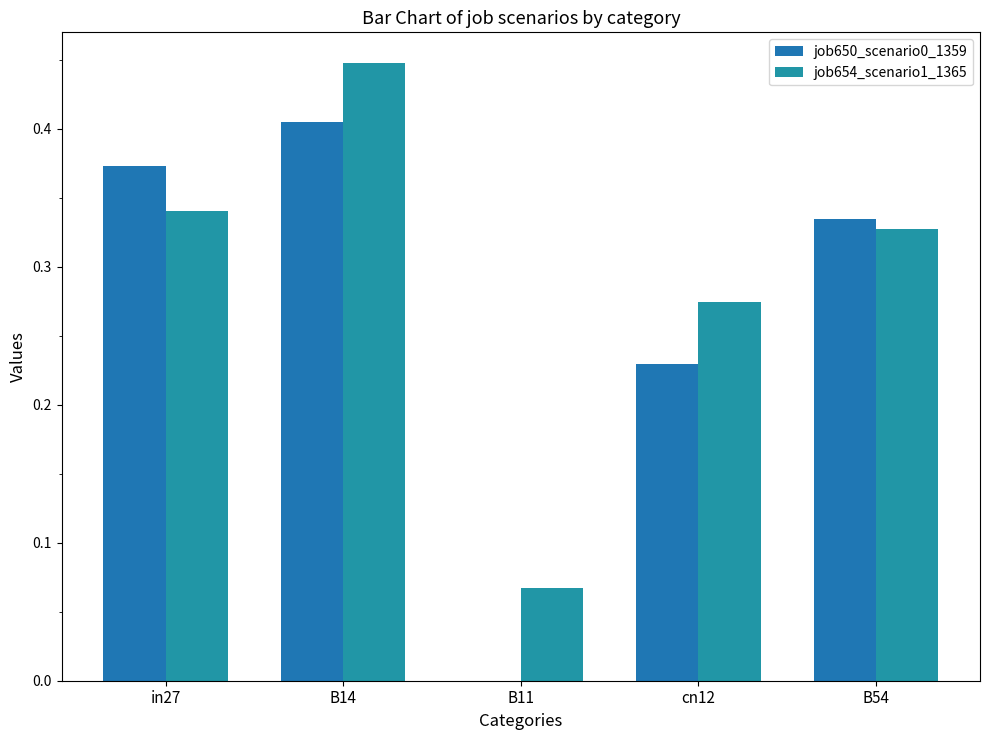

At which label does job654_scenario1_1365 reach its minimum?

B11